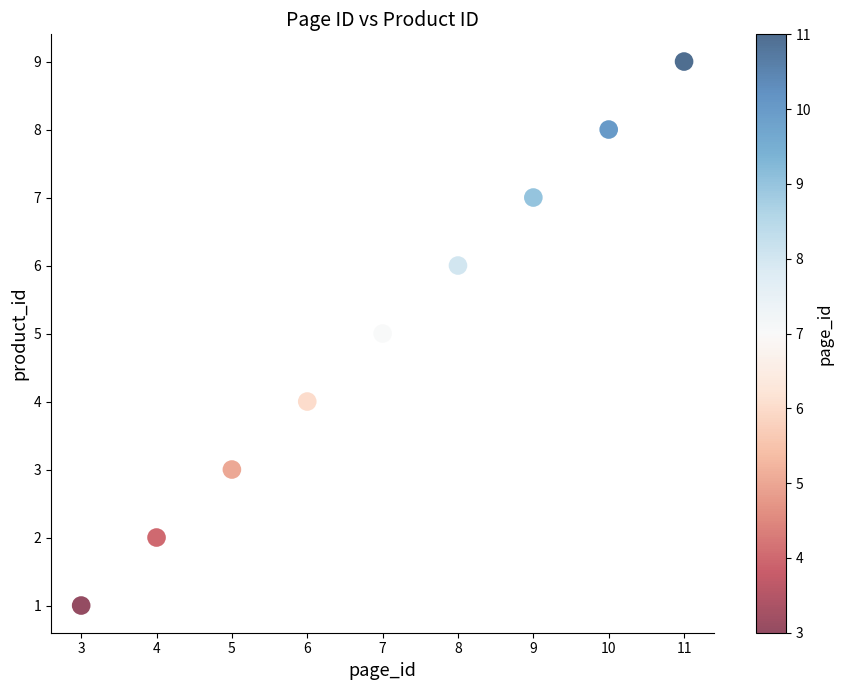

What is the average X value?

7